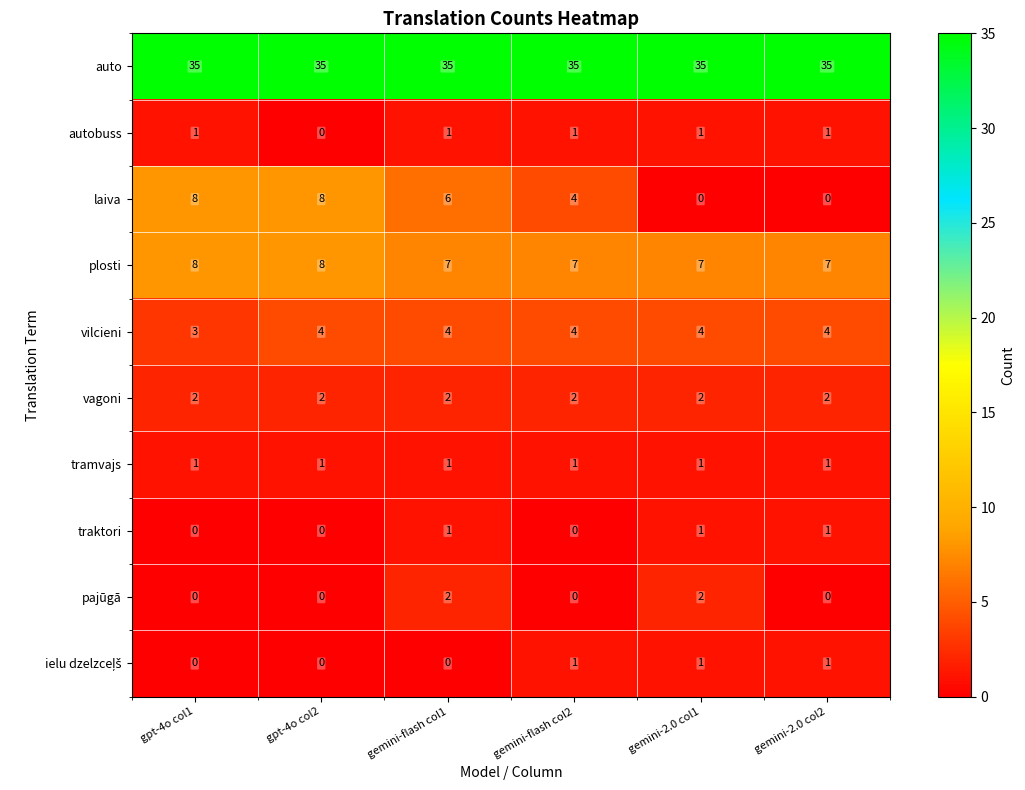

Is it true that plosti equals 5 at gpt-4o col2?

False